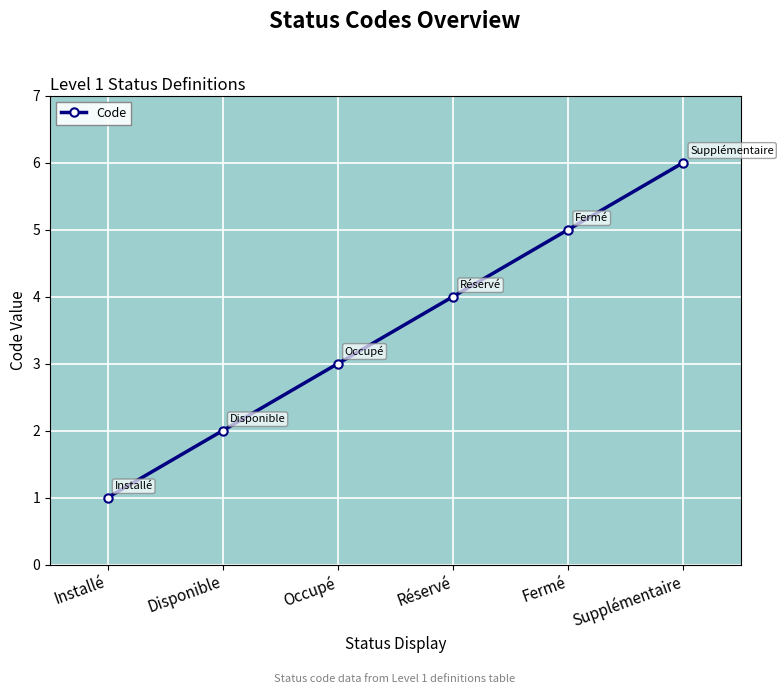

What position from the left is Réservé?

4